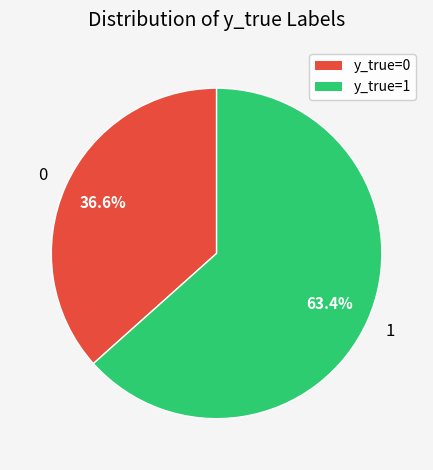

How much of the chart is everything except y_true=1?

36.6%